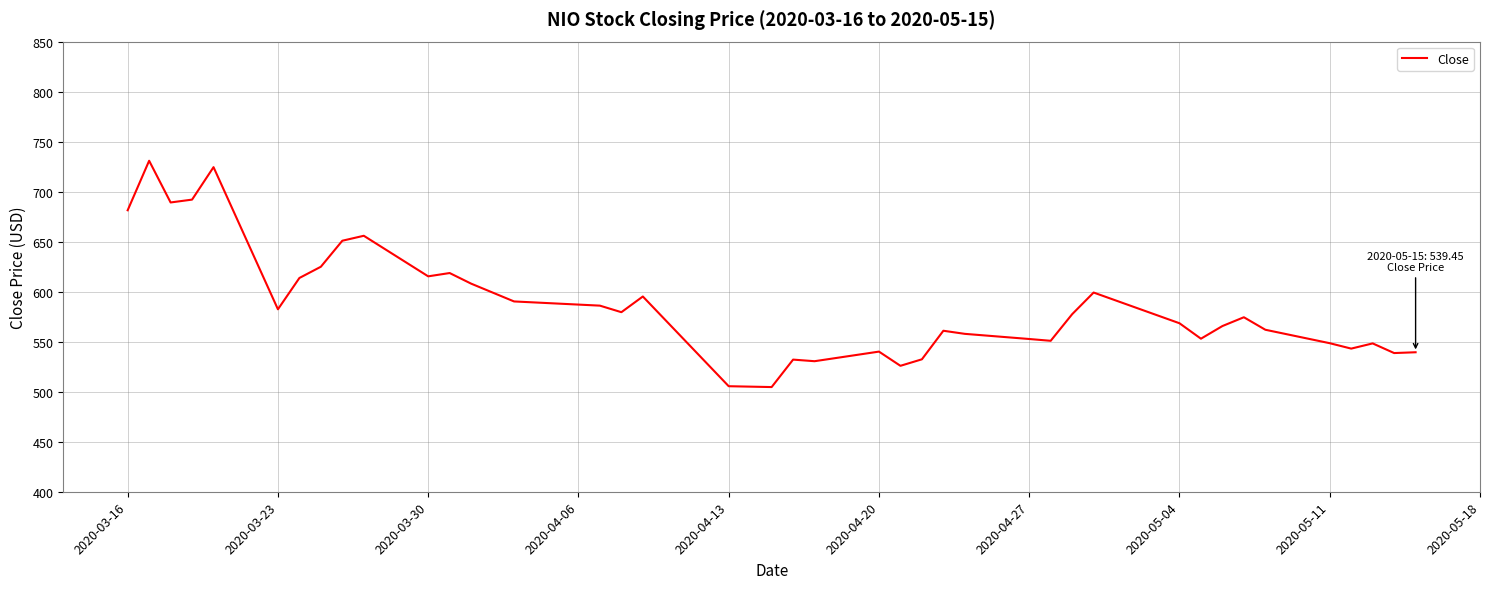

What is the greatest value displayed?

730.9